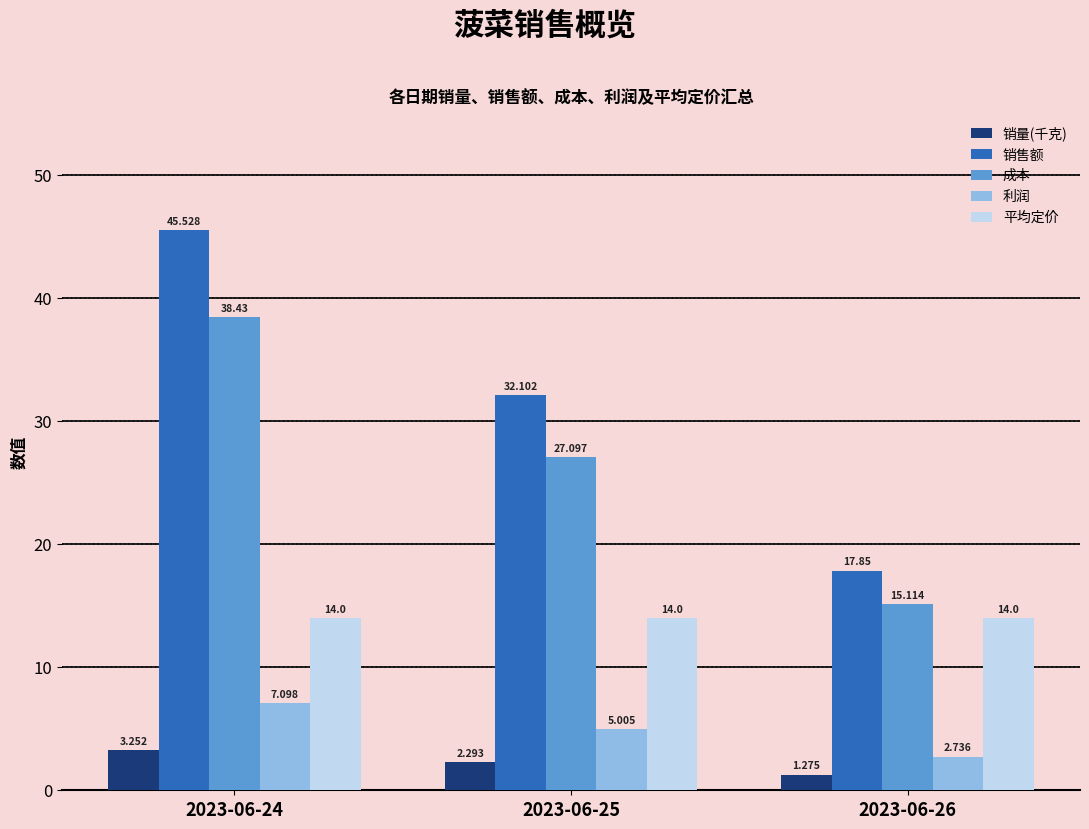

Is the value of 销售额 at 2023-06-26 greater than the value of 平均定价 at 2023-06-25?

Yes